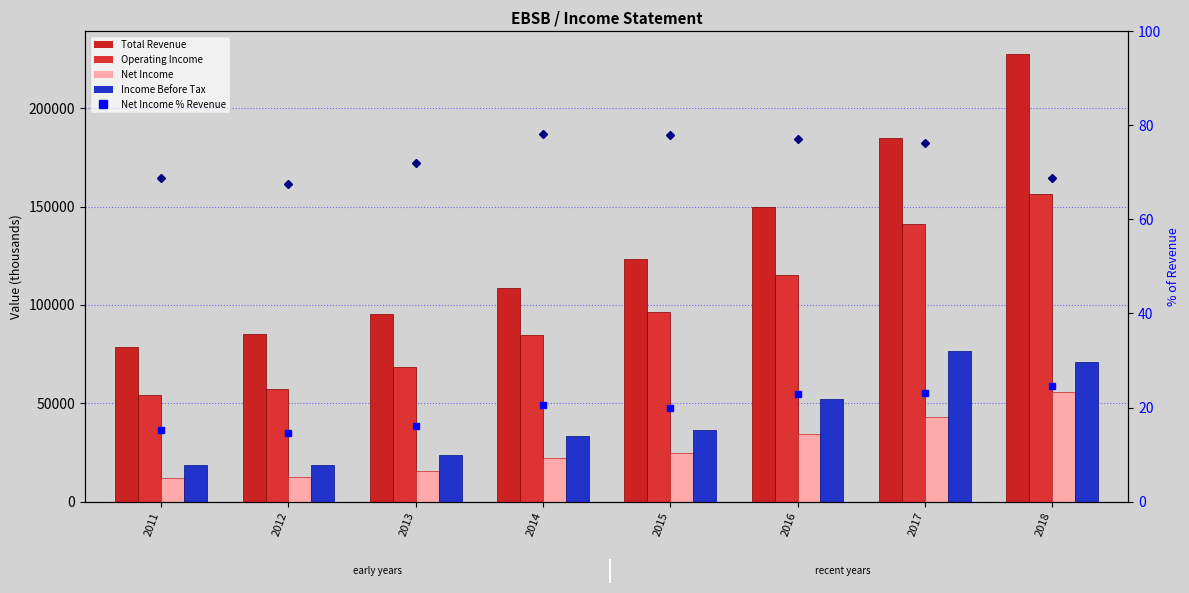

Read the Total Revenue value at 2018.

227700.0